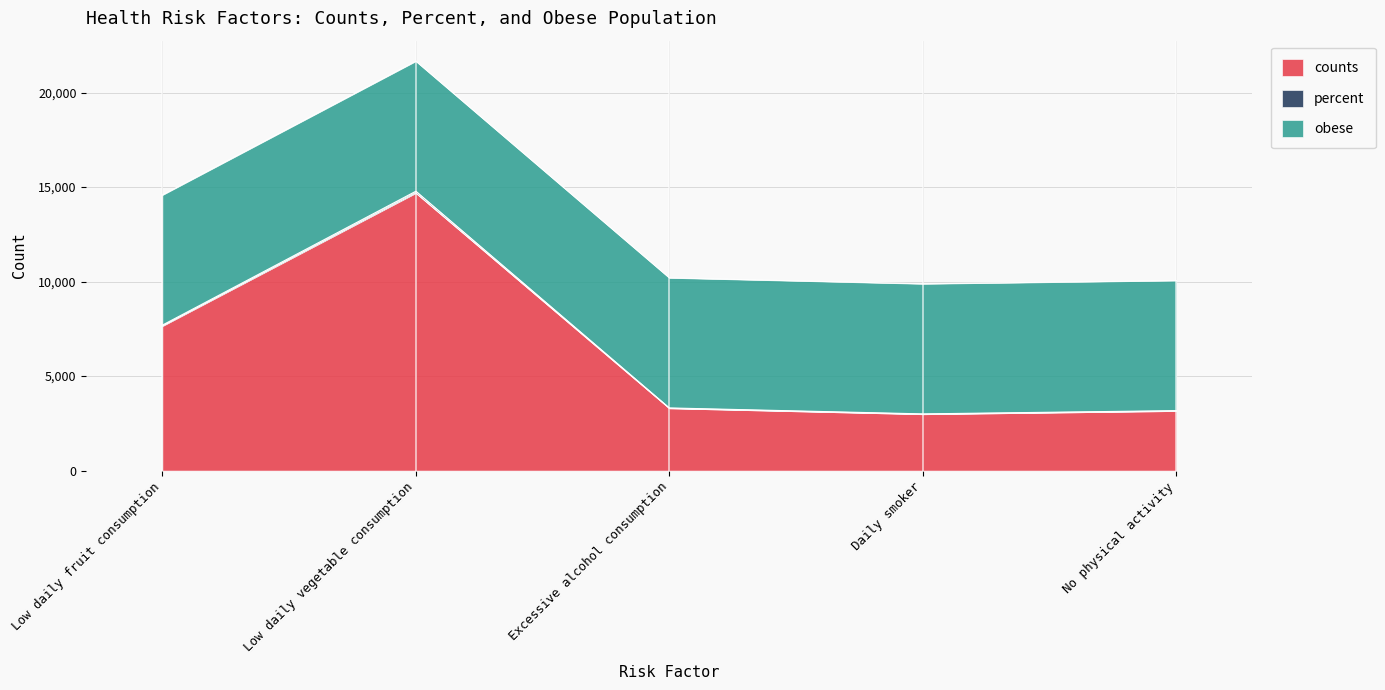

What is the label of the 2nd point from the left?

Low daily vegetable consumption